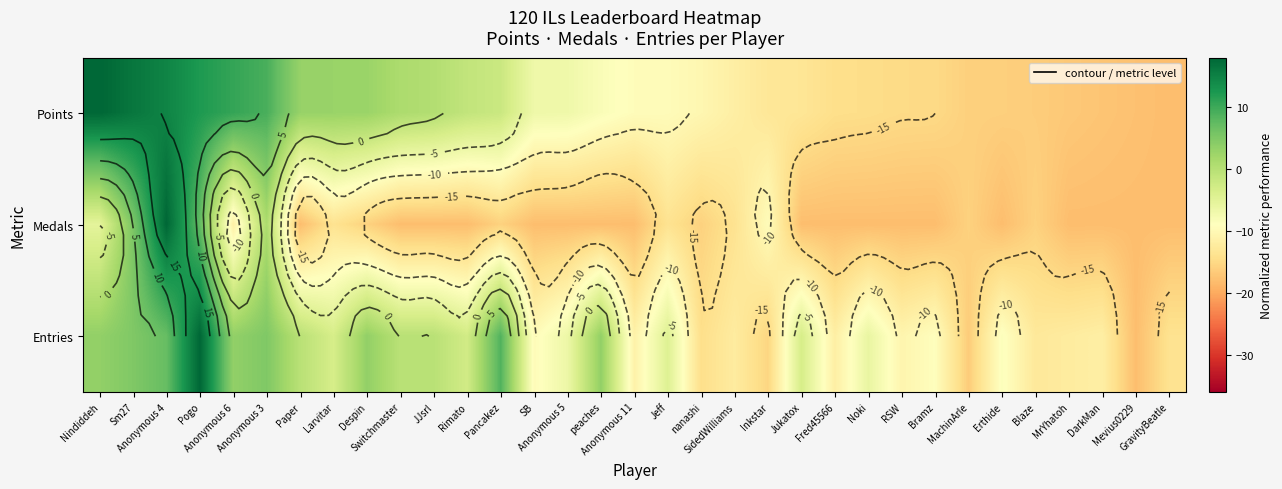

Rank the series at SidedWilliams from lowest to highest value.

Medals, Entries, Points